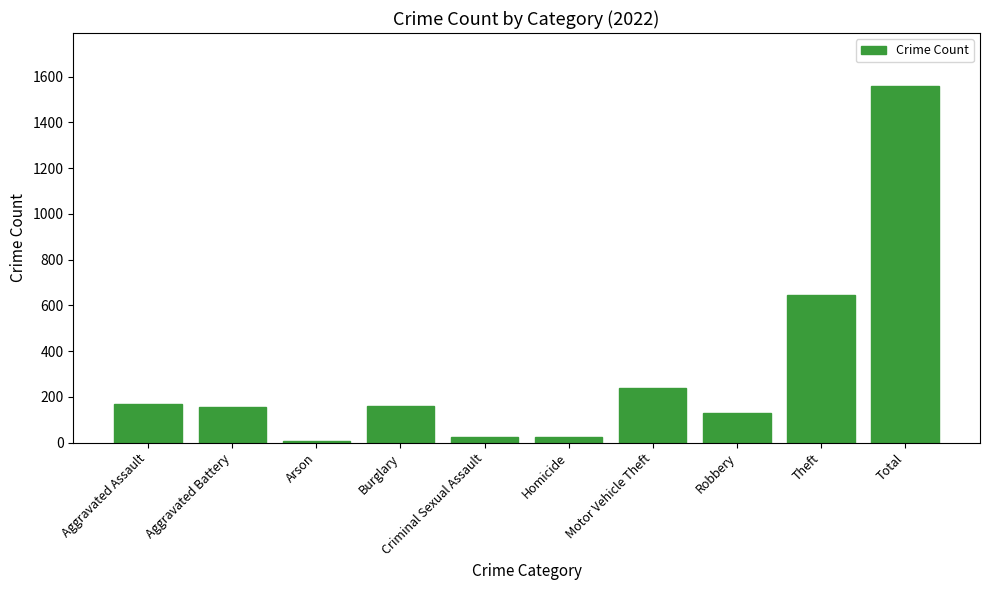

What is the difference between the values at Motor Vehicle Theft and Arson?

229